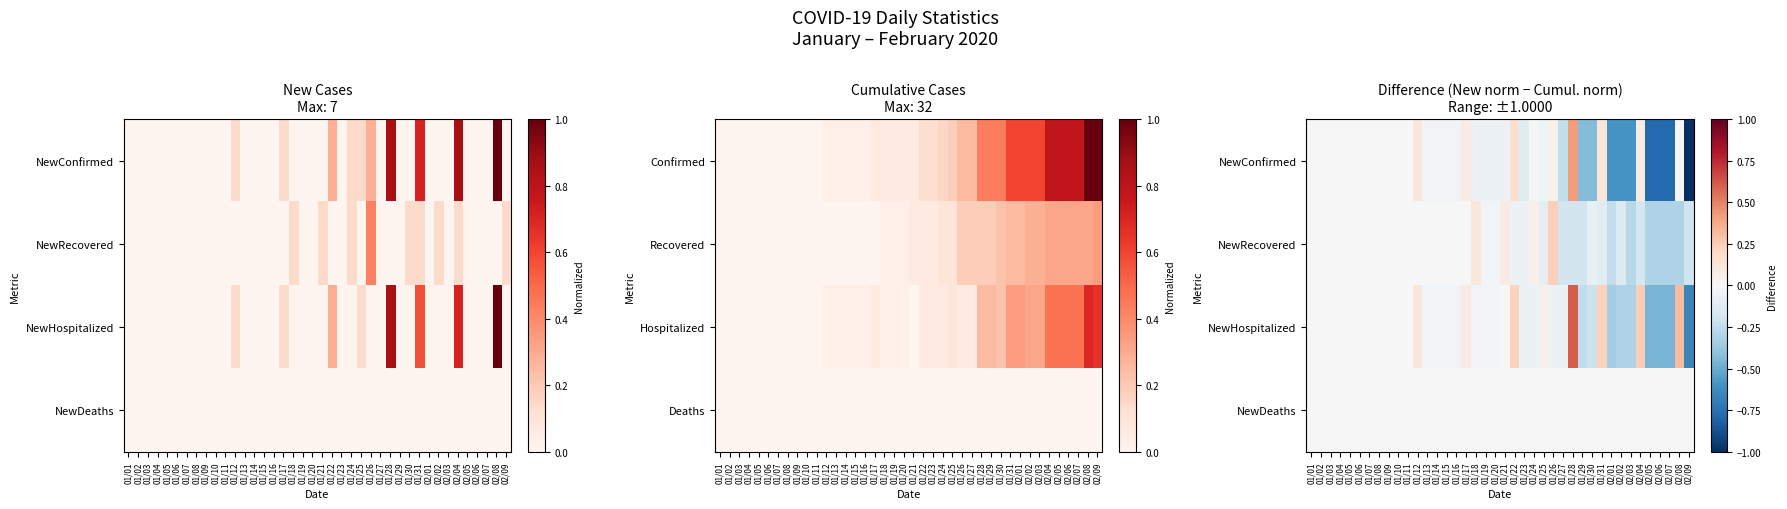

Rank the series at 01/01 from highest to lowest value.

NewConfirmed, NewRecovered, NewHospitalized, NewDeaths